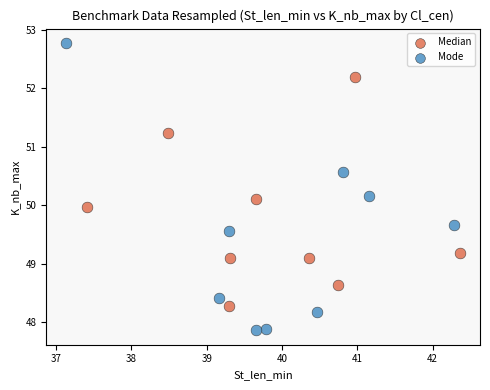

What are all the series names shown in the legend?

Median, Mode